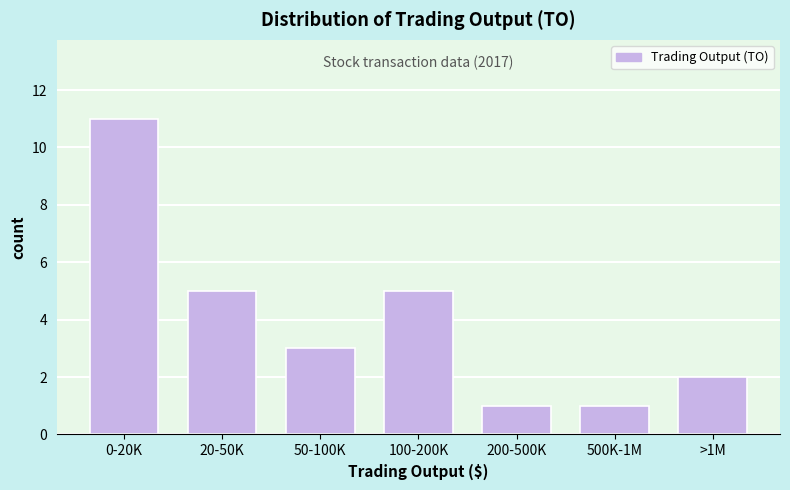

Reading left to right, list all the values displayed in this chart.

0-20K=11	20-50K=5	50-100K=3	100-200K=5	200-500K=1	500K-1M=1	>1M=2